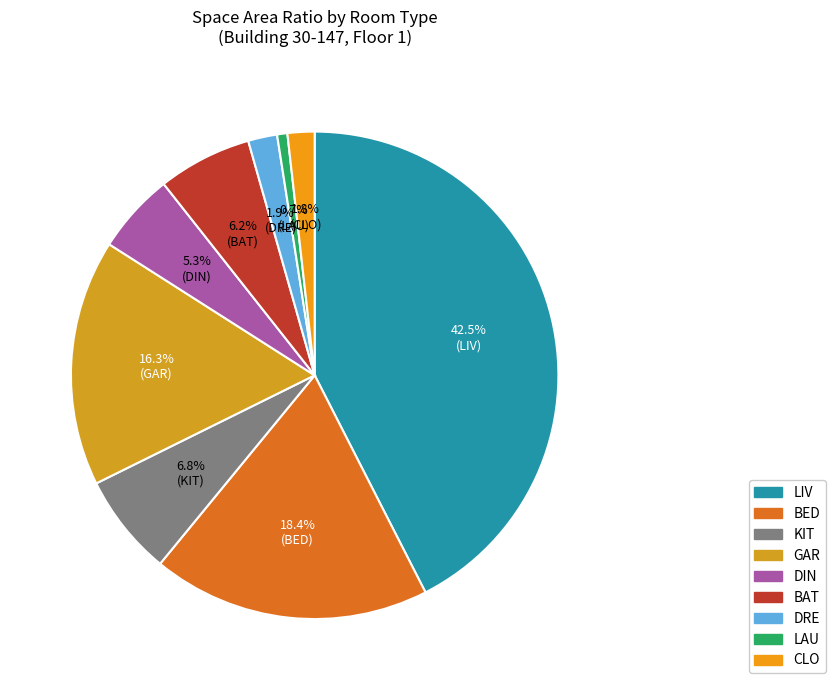

What percentage is the DIN slice, to the nearest percent?

5%